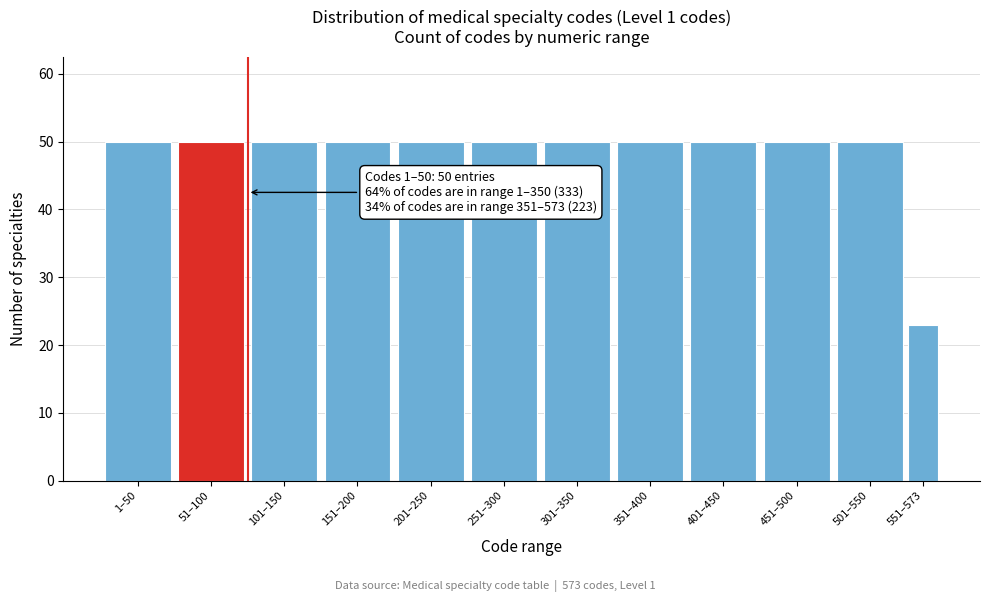

Reading left to right, transcribe all the data shown in this chart.

50	50	50	50	50	50	50	50	50	50	50	23